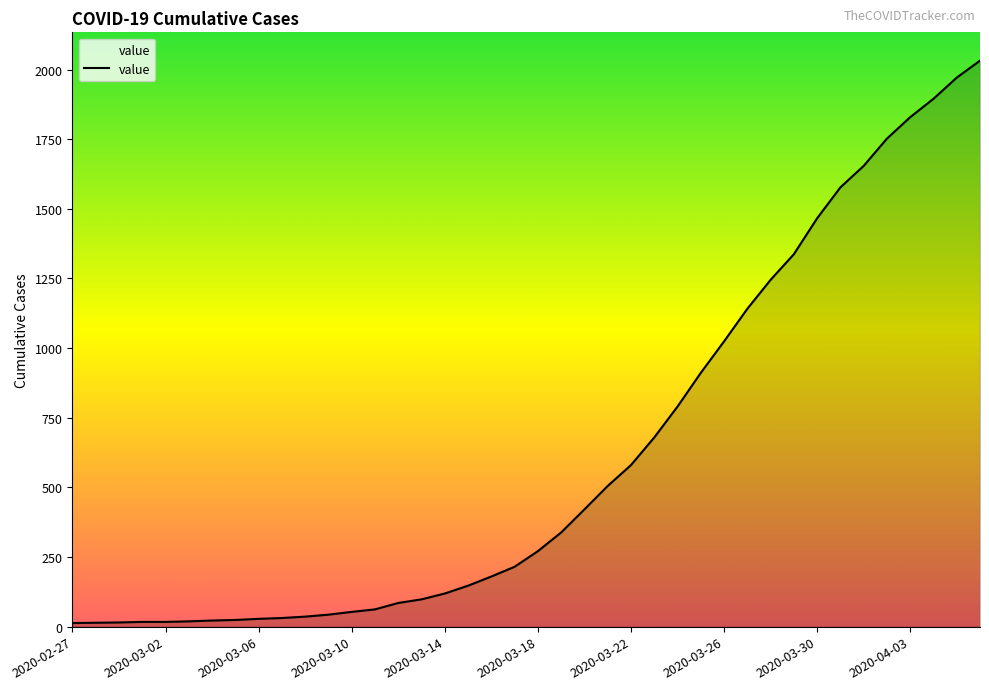

What is the difference between the maximum and minimum values?

2019